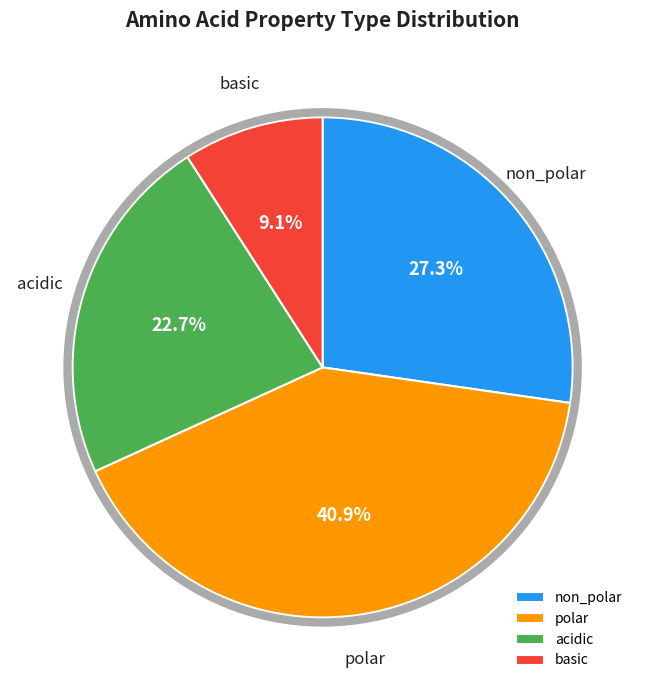

To the nearest percent, what is the average slice percentage?

25%